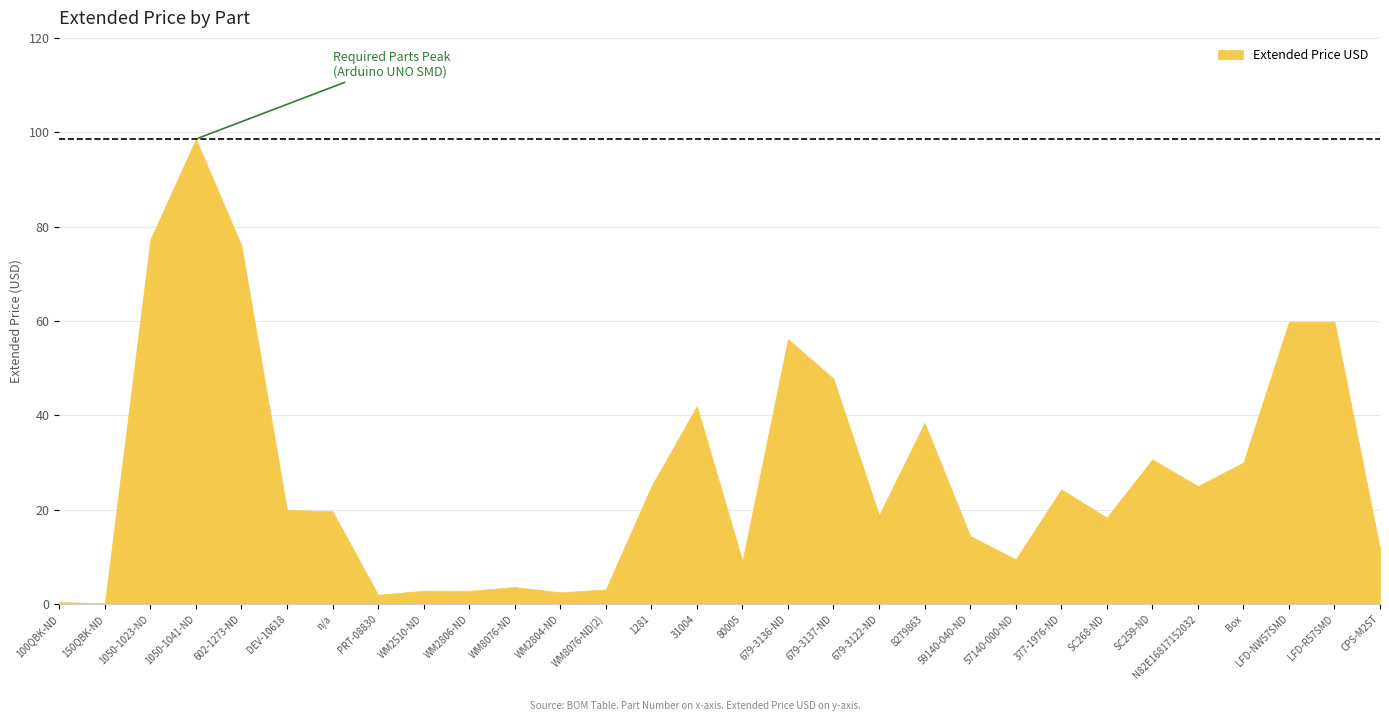

Which category has the highest value across all series?

1050-1041-ND